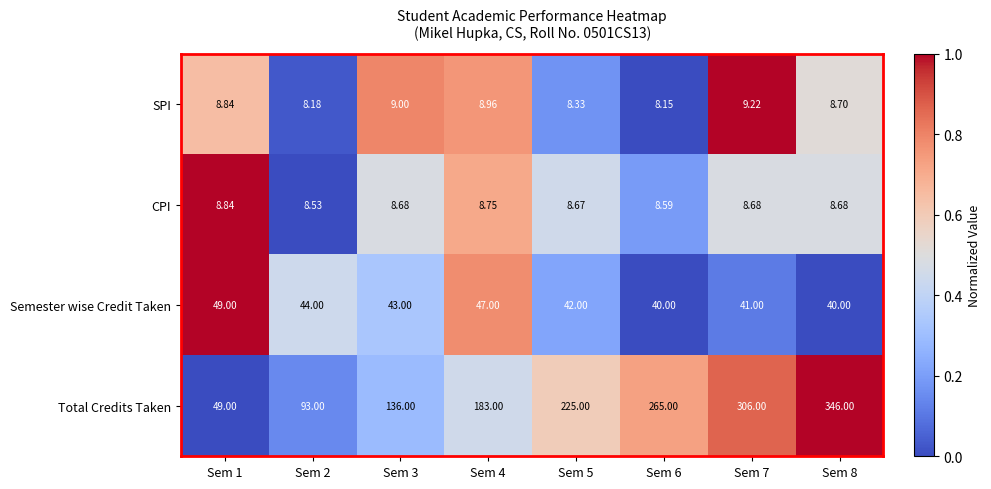

Which series changed the most between Sem 2 and Sem 6?

Total Credits Taken